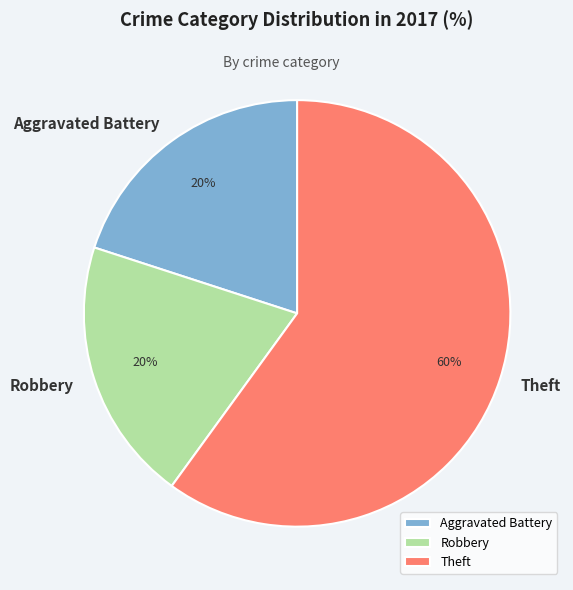

To the nearest percent, what is the combined percentage of Robbery and Theft?

80%